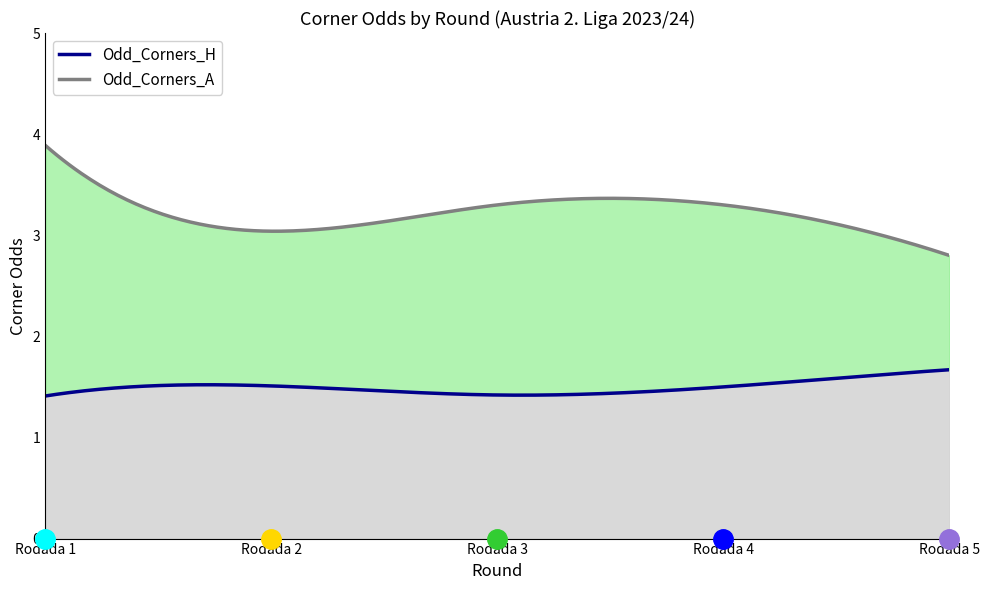

What is the total value across all series at Rodada 4?

4.8